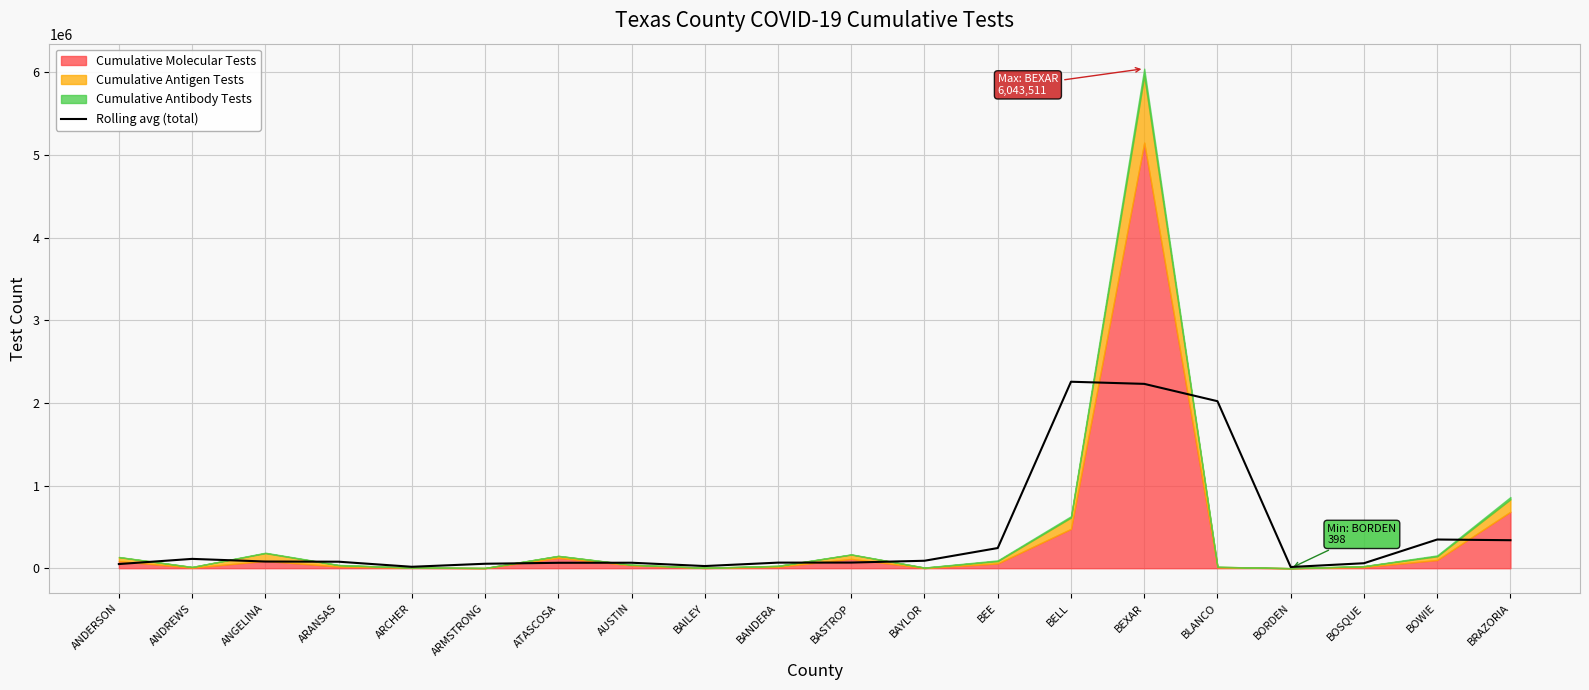

True or false: the data has more than 0 interior local peaks.

True